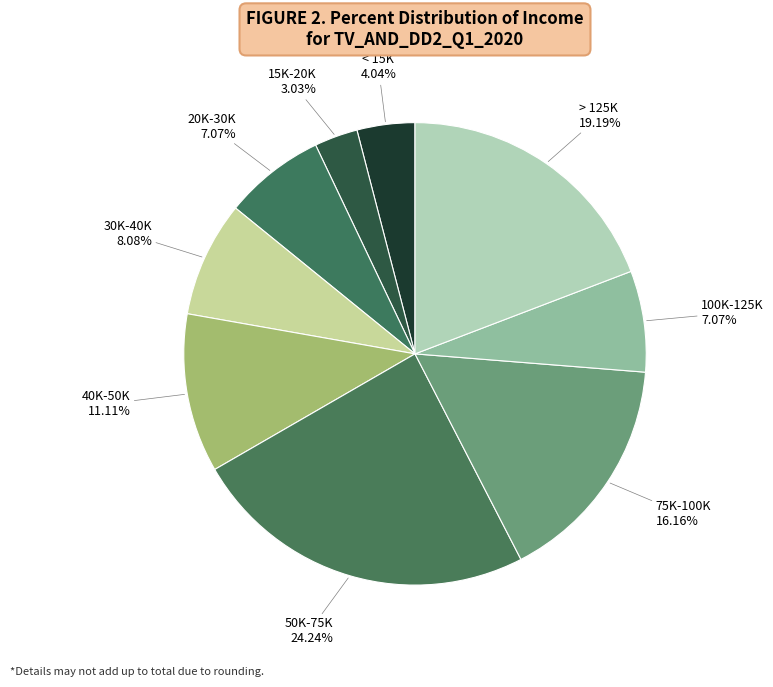

True or false: 75K-100K accounts for 16% of the total.

True